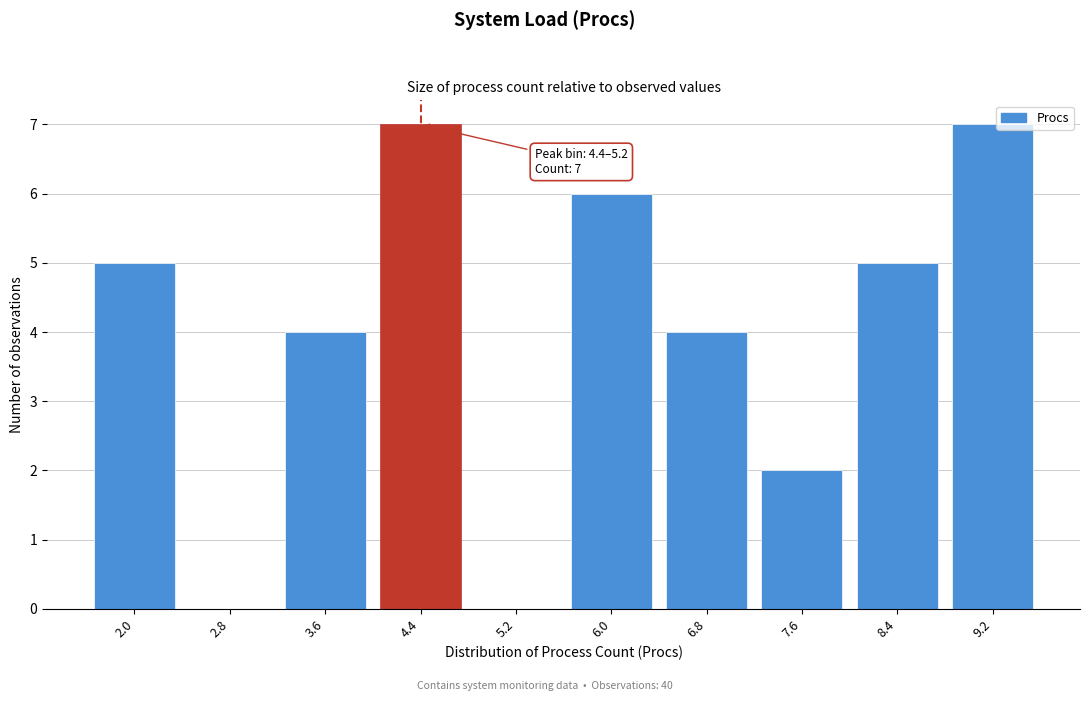

Reading left to right, transcribe all the data shown in this chart.

2.0=5	2.8=0	3.6=4	4.4=7	5.2=0	6.0=6	6.8=4	7.6=2	8.4=5	9.2=7